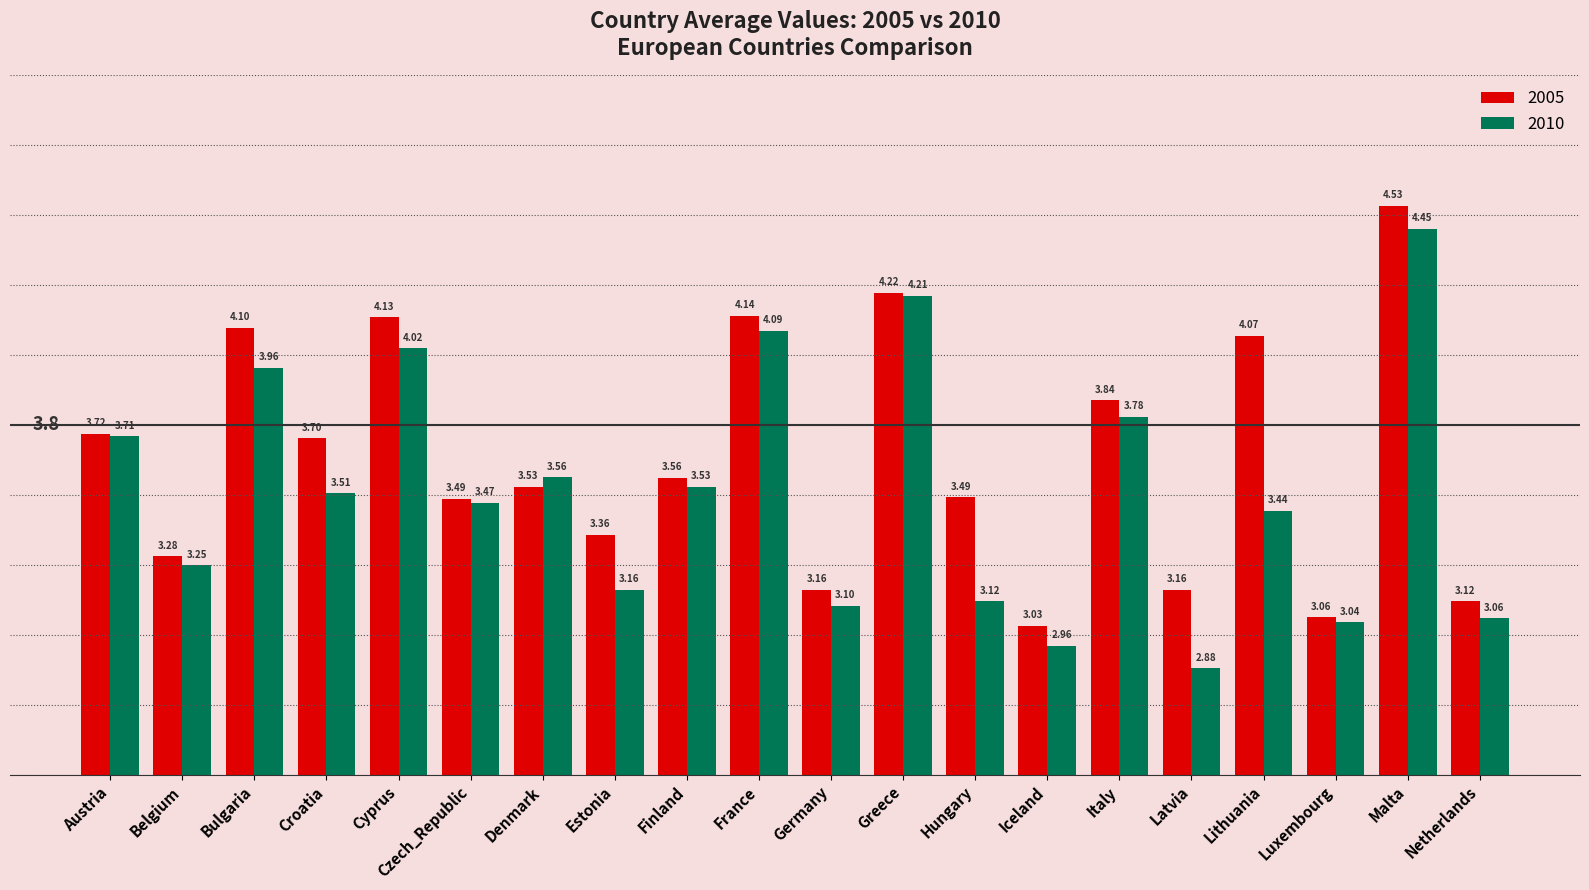

At which label does 2005 reach its peak?

Malta